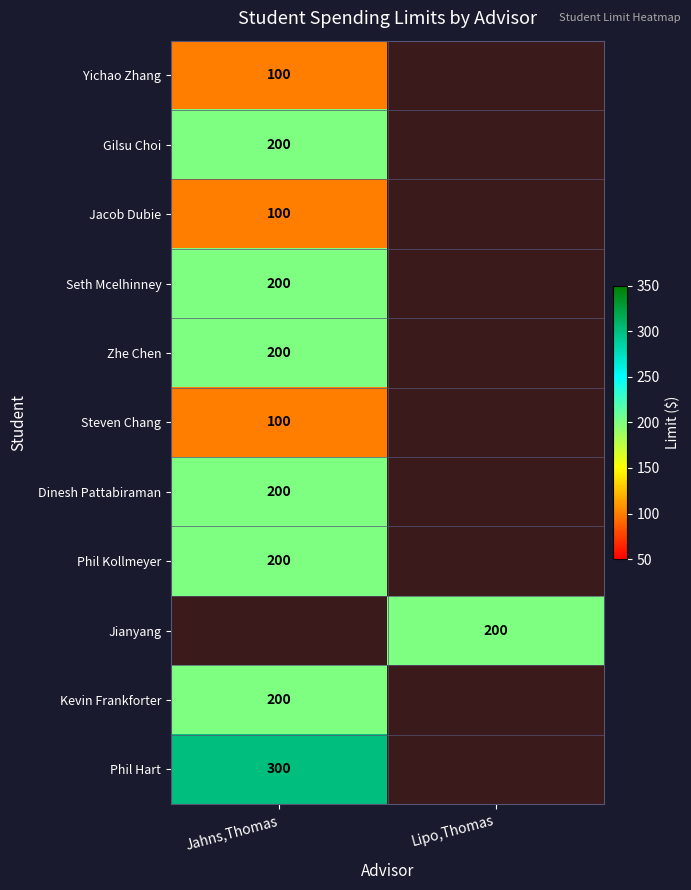

Is it true that Phil Kollmeyer equals 108 at Jahns,Thomas?

False